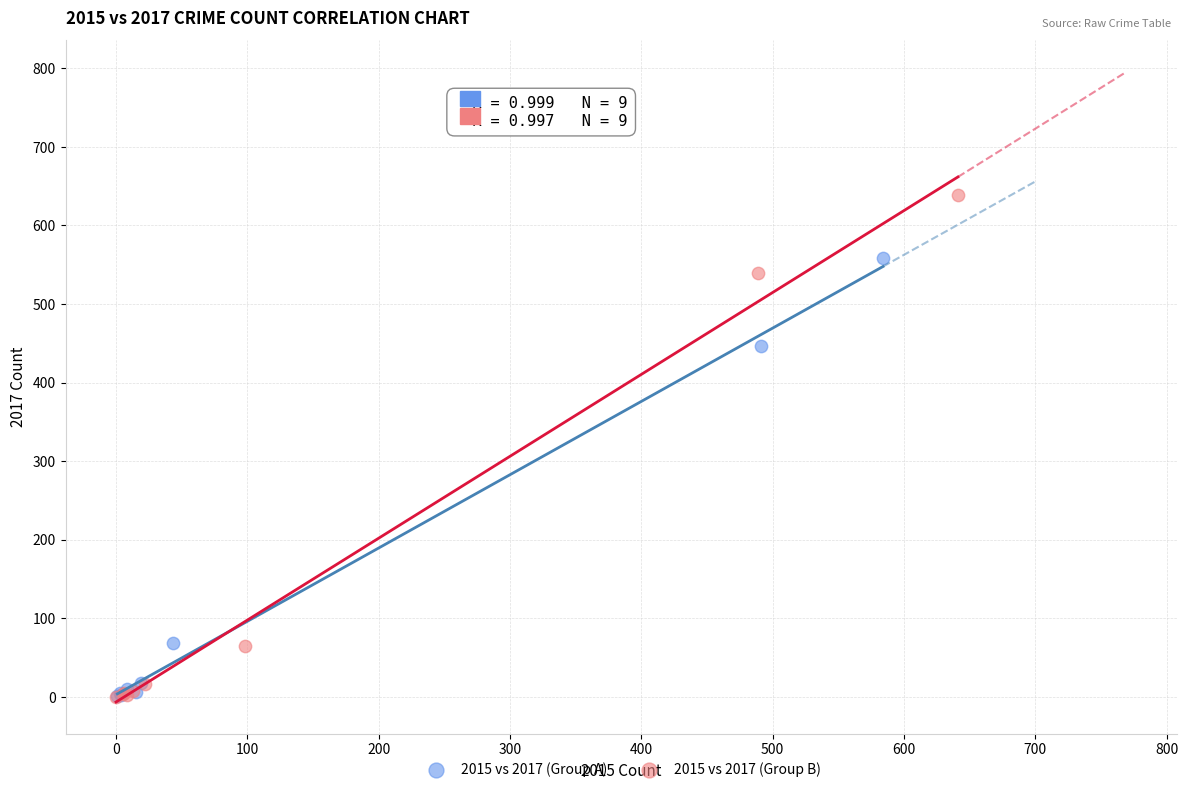

Which series has the largest Y range (max minus min)?

2015 vs 2017 (Group B)